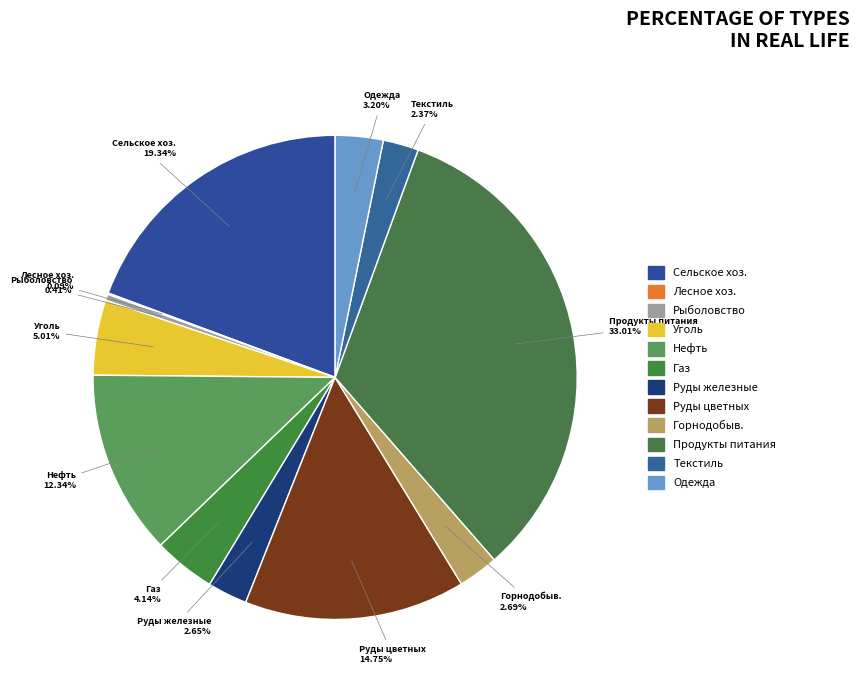

Is Руды железные the majority of the pie?

No